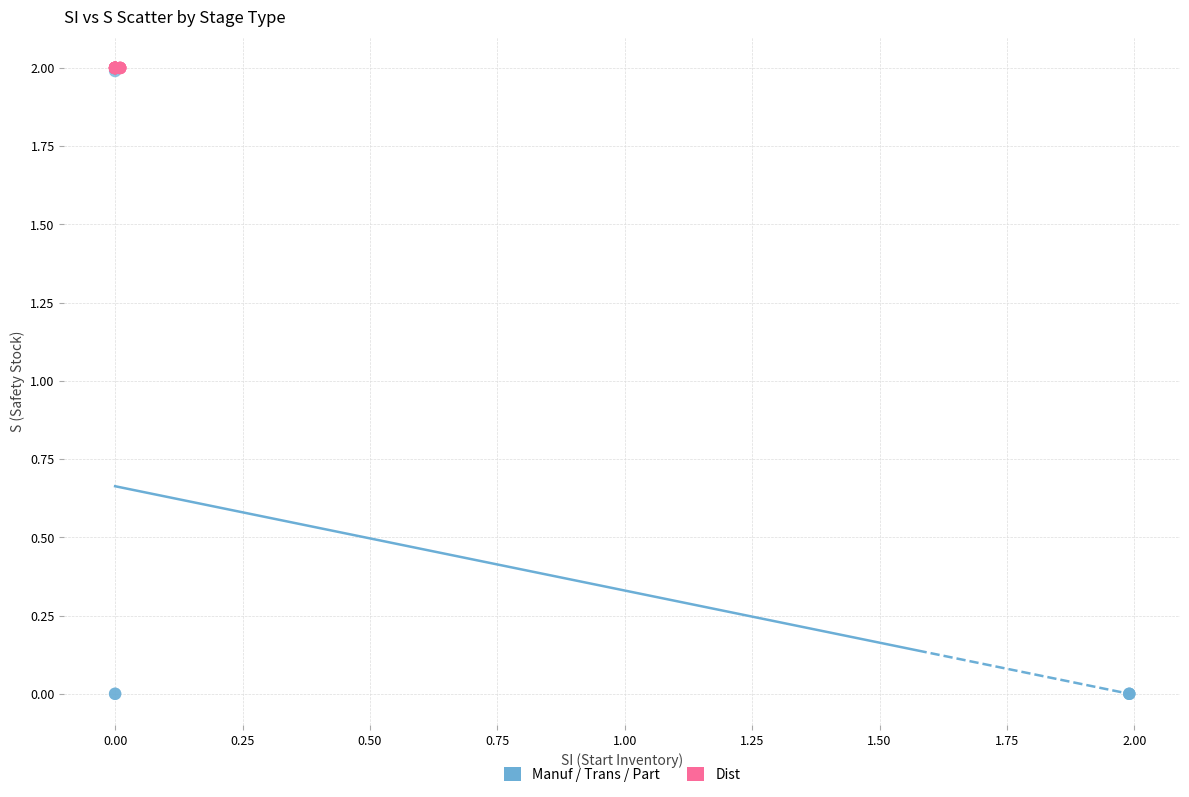

Which series contains the lowest Y value?

Manuf / Trans / Part